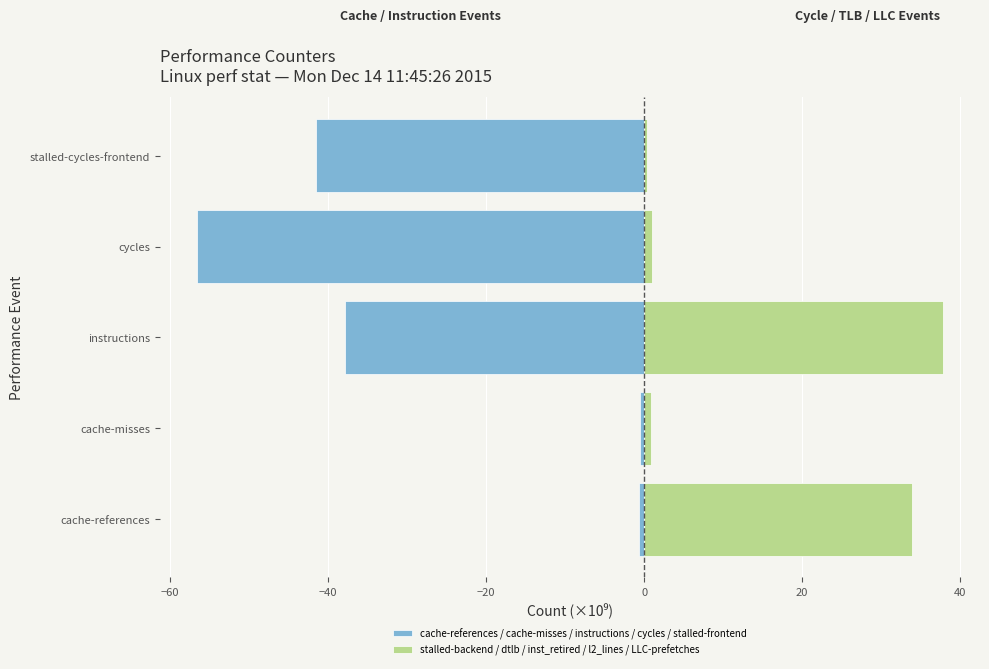

The value of cache-references / cache-misses / instructions / cycles / stalled-frontend at stalled-cycles-frontend is -25.3. True or false?

False